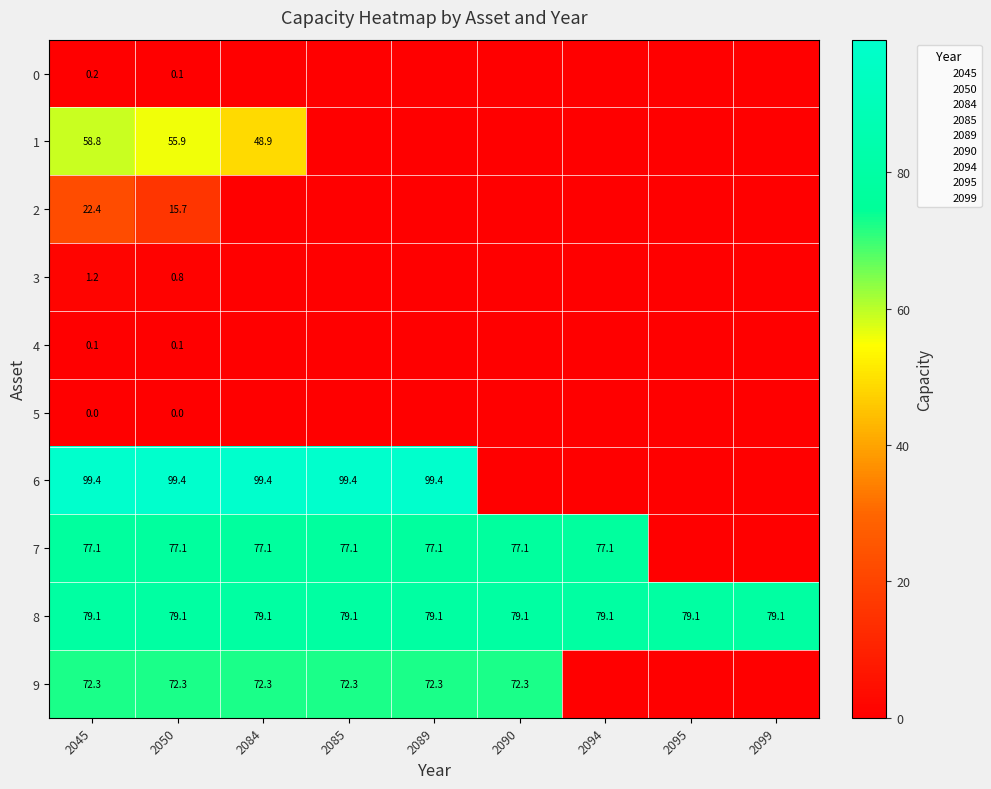

What is the highest value of the 3 series?

1.2